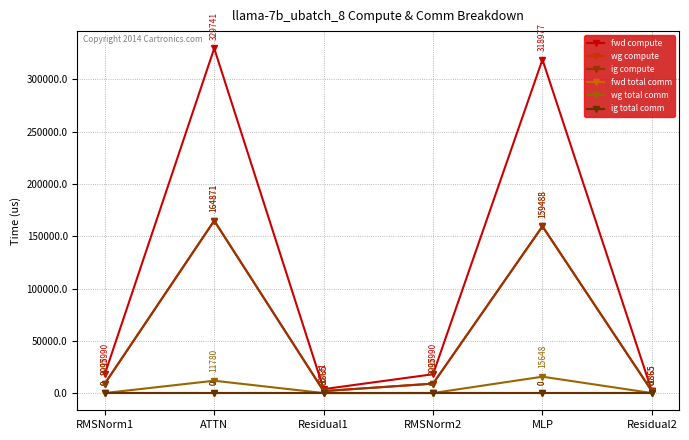

Is it true that fwd compute equals 329741.1 at ATTN?

True